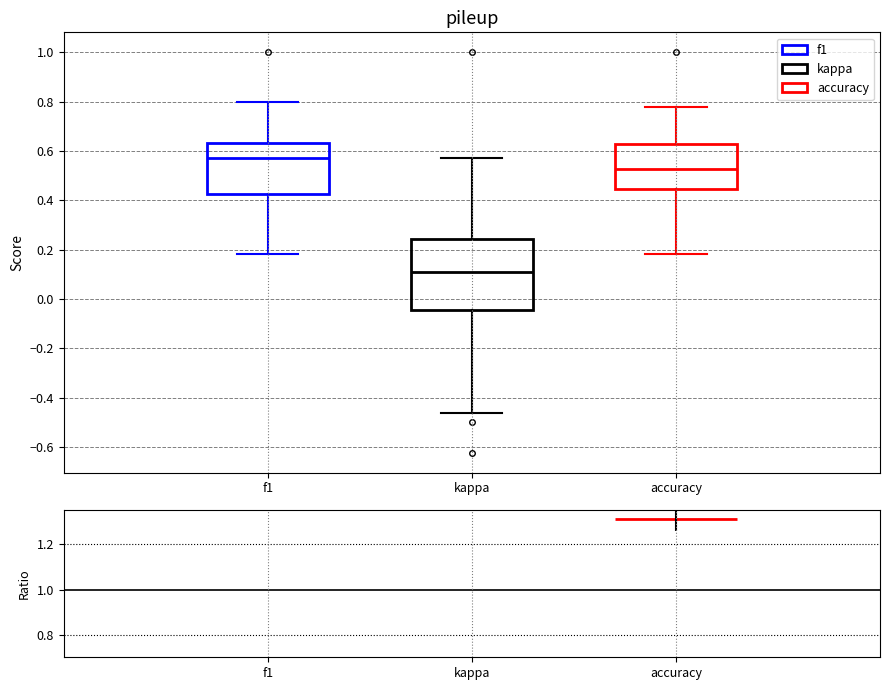

Which box is the tallest, from its lower edge to its upper edge?

kappa